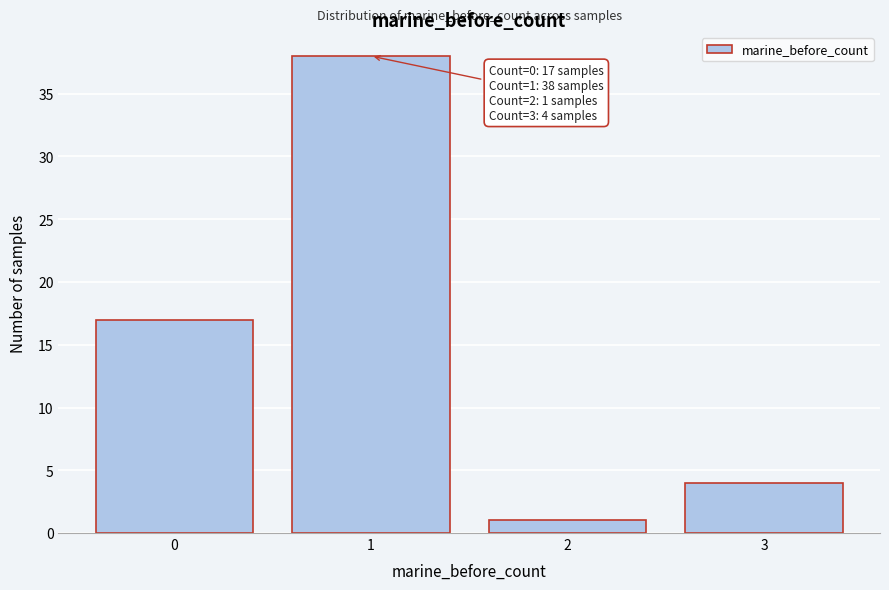

Reading left to right, extract all data points from this chart.

0=17	1=38	2=1	3=4